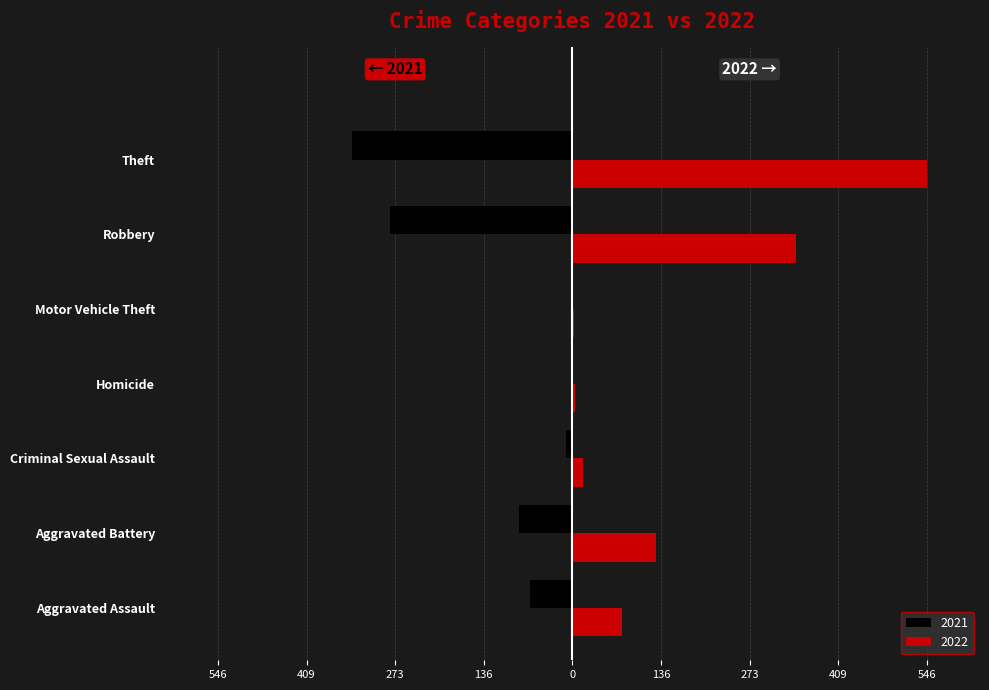

What are all the series names shown in the legend?

2021, 2022